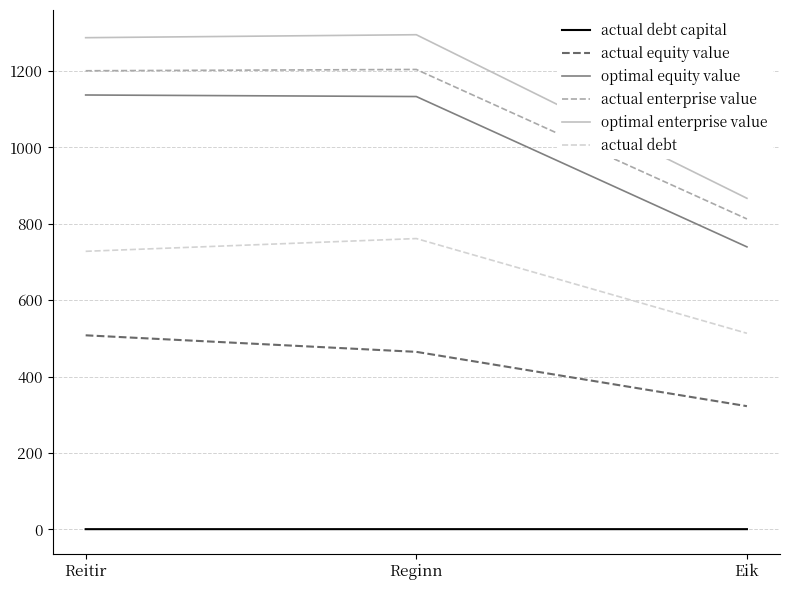

What is the smallest value displayed?

0.6